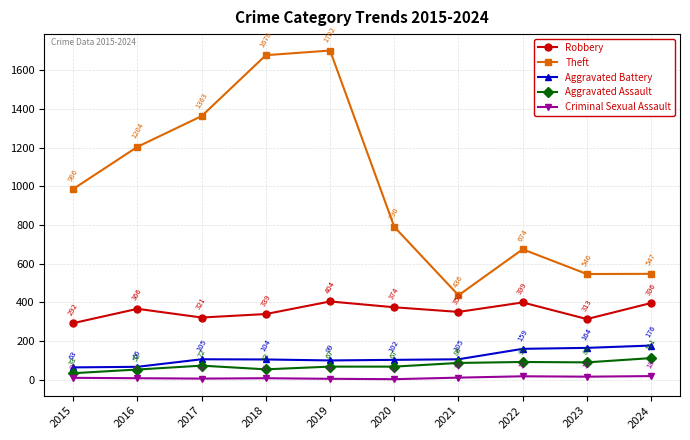

What is the value of the Aggravated Assault point at the 2nd from the left?

52